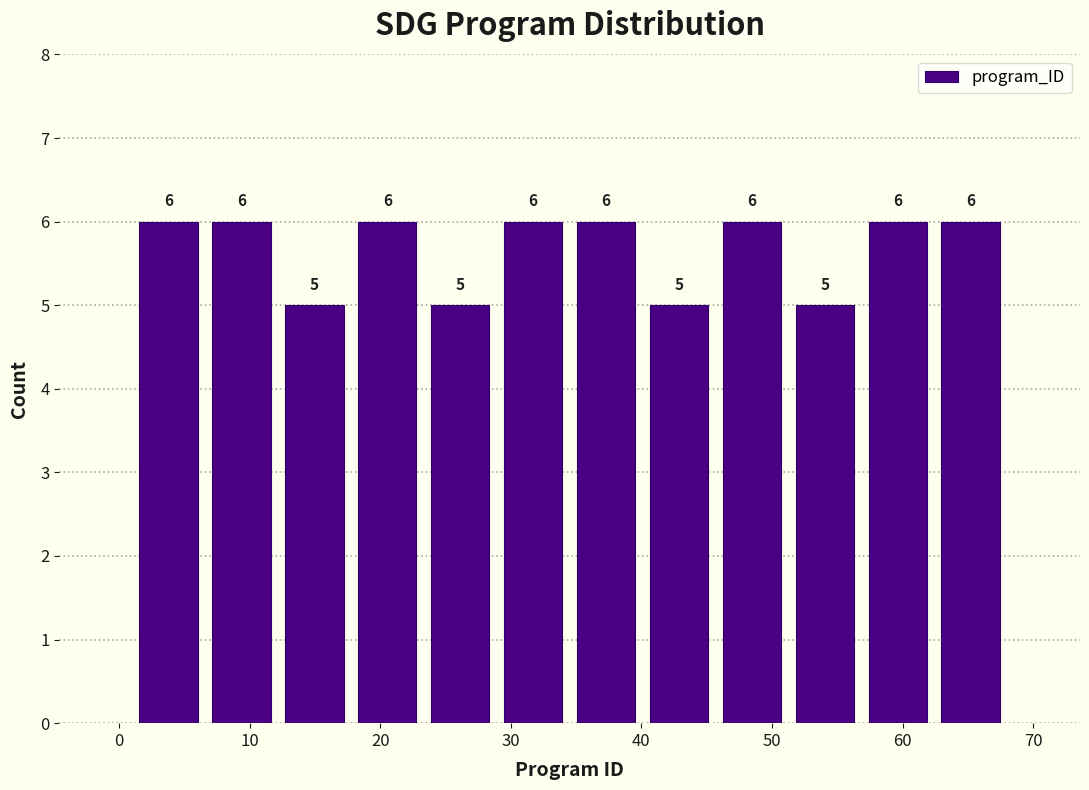

How tall is the bar that spans 7 to 12 on the x-axis? The bar edges are not printed on the chart, so give them approximately, as read against the axis.

6